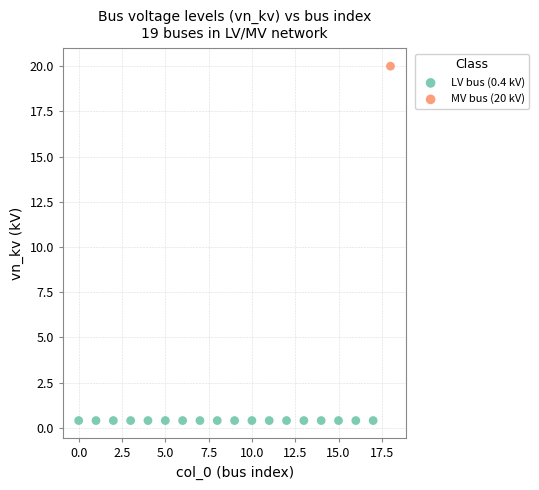

What are all the series names shown in the legend?

LV bus (0.4 kV), MV bus (20 kV)